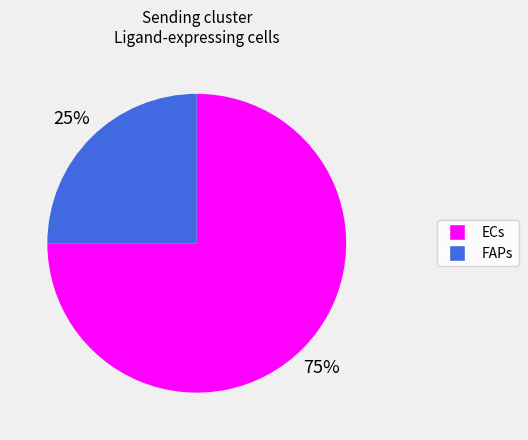

The ECs slice represents 85% of the pie. True or false?

False